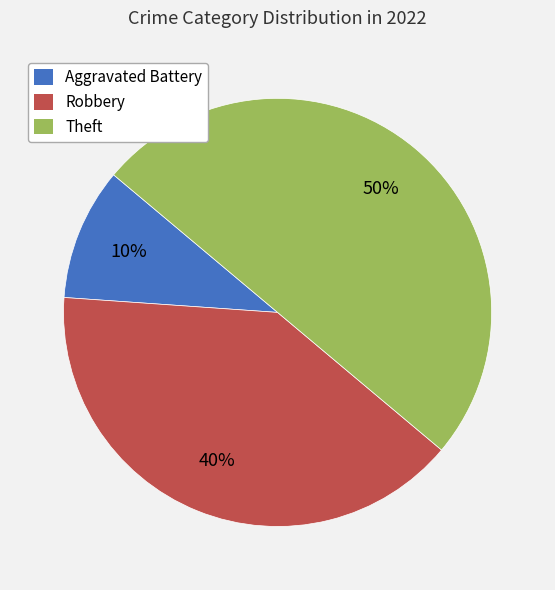

Is Robbery the majority of the pie?

No